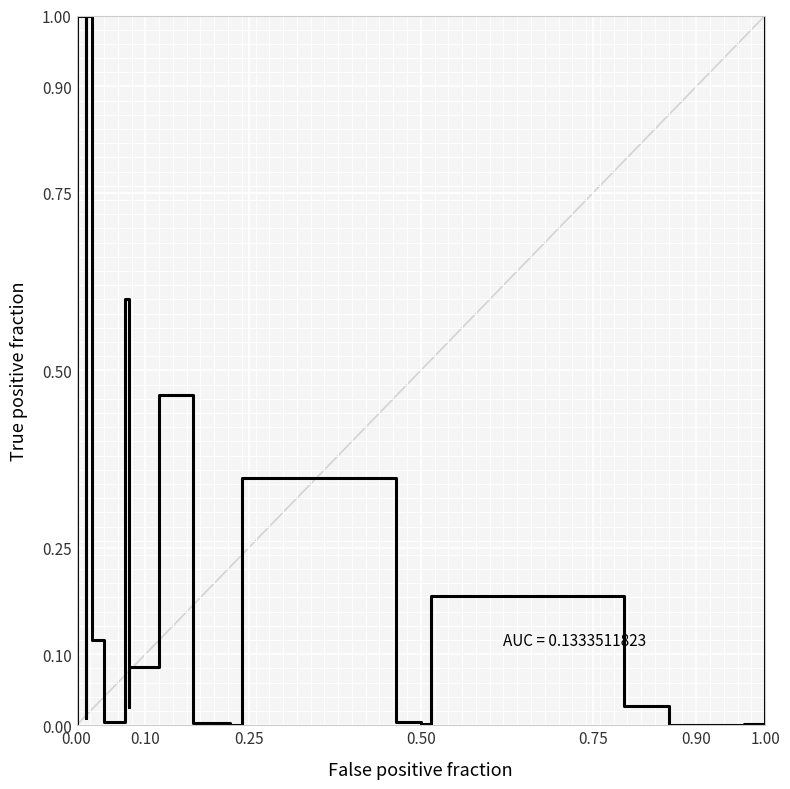

How many data points does each series have?

40